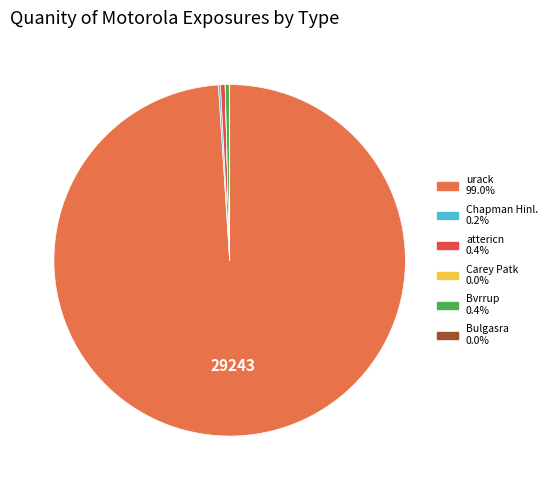

What is the majority slice?

urack